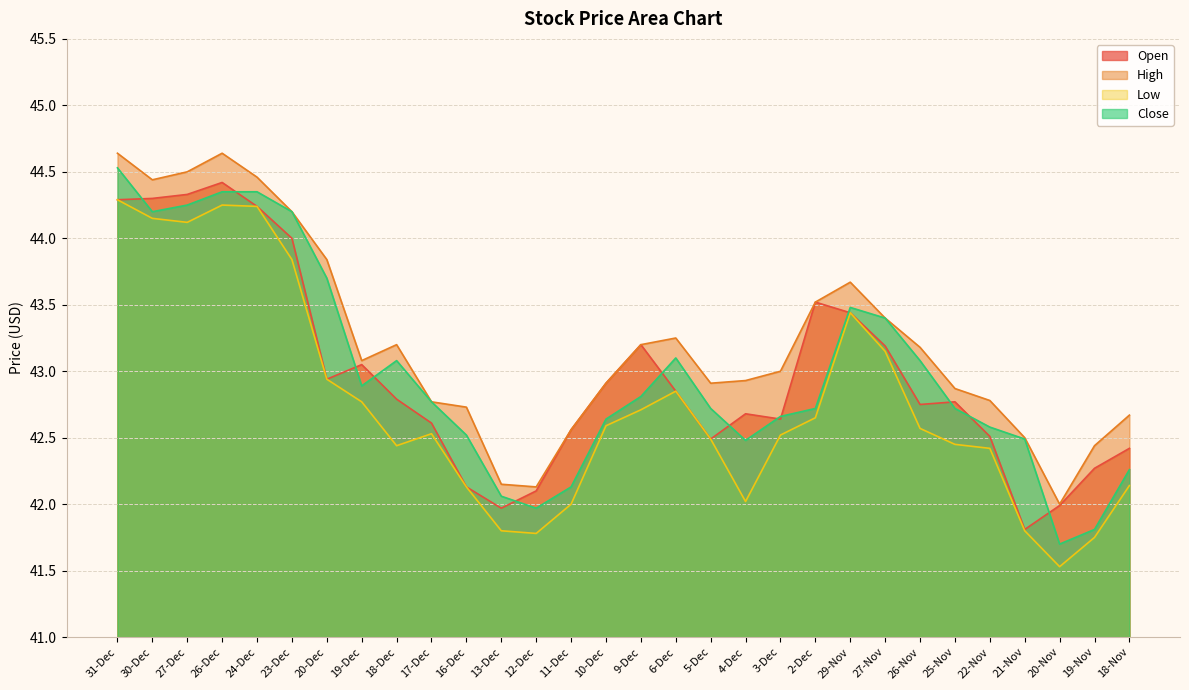

How many values in the Open series exceed 42?

27